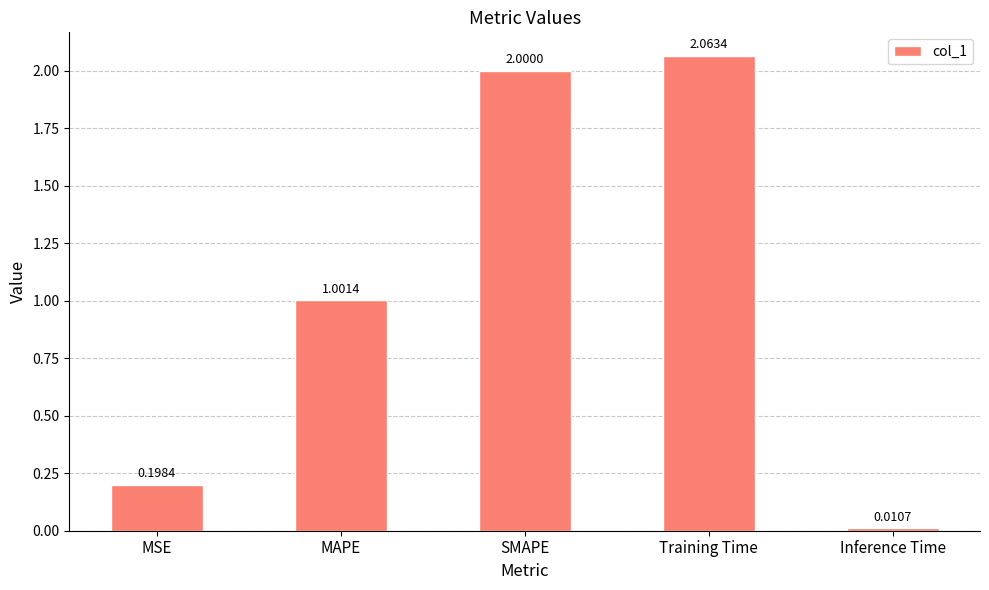

At which category does the chart reach its peak across all series?

Training Time